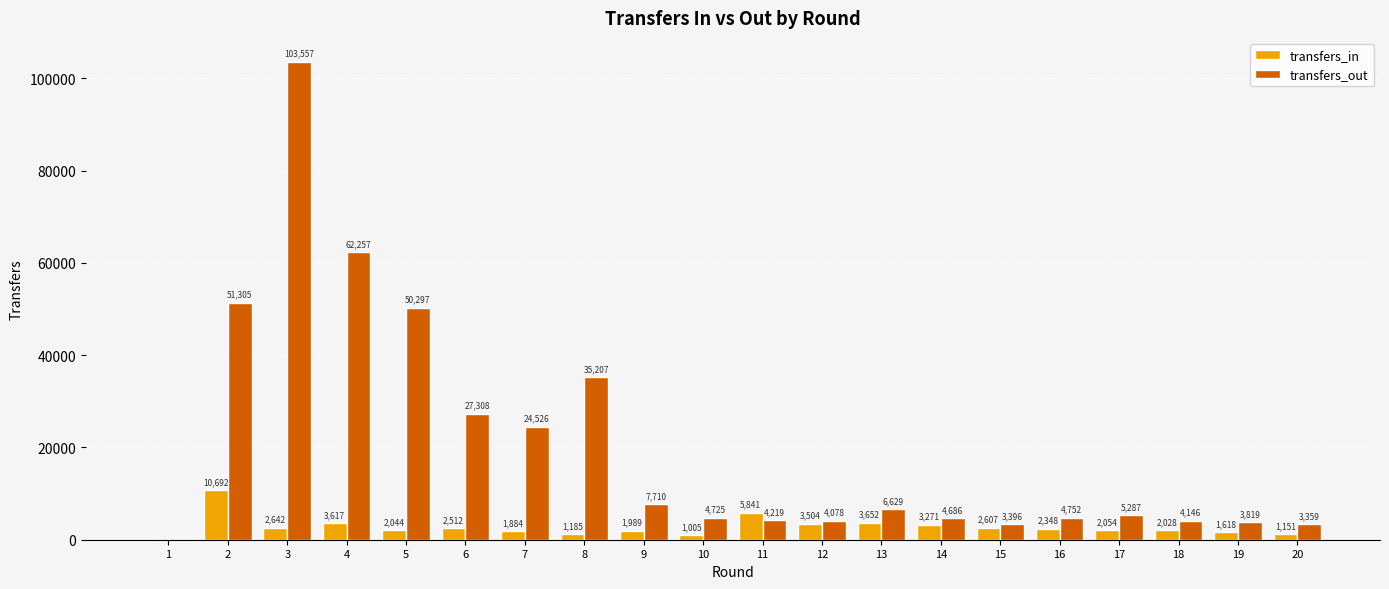

The value of transfers_out at 16 is 4752. True or false?

True